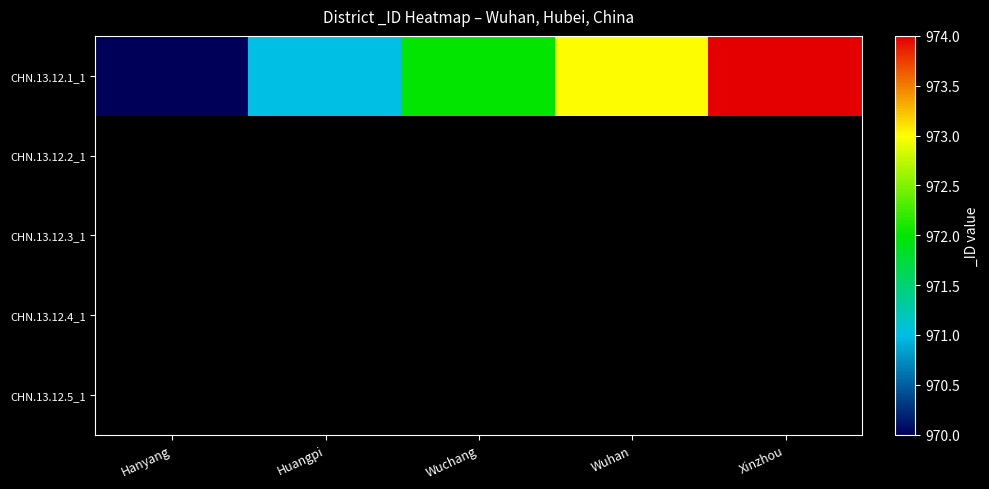

What is the lowest value of the CHN.13.12.1_1 series?

970.0